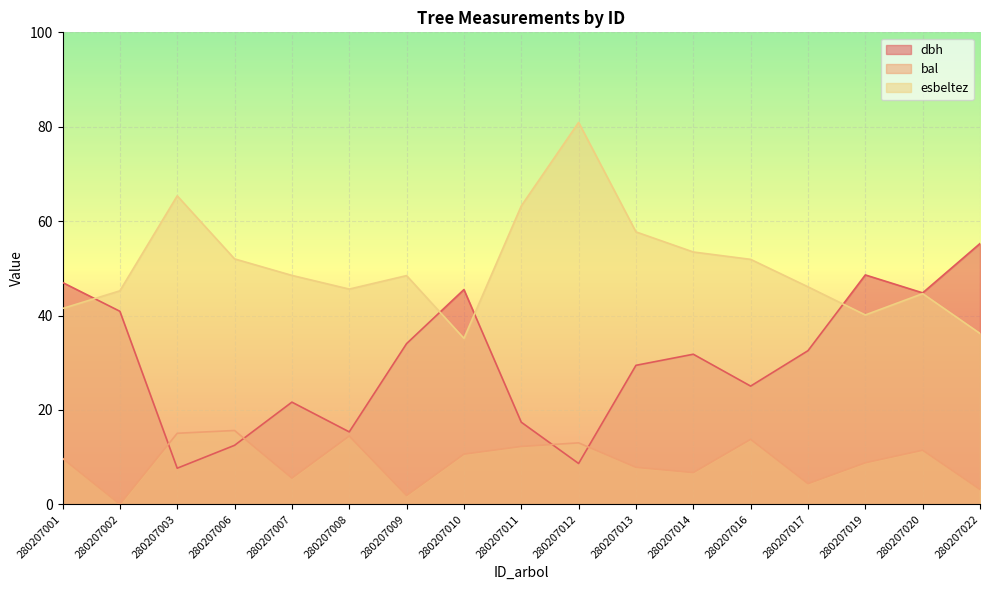

How many values in the dbh series are below 31?

8